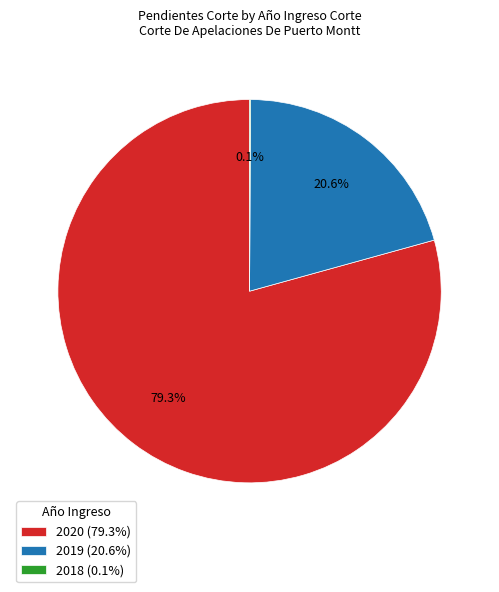

Is there any slice that represents more than half of the pie?

Yes